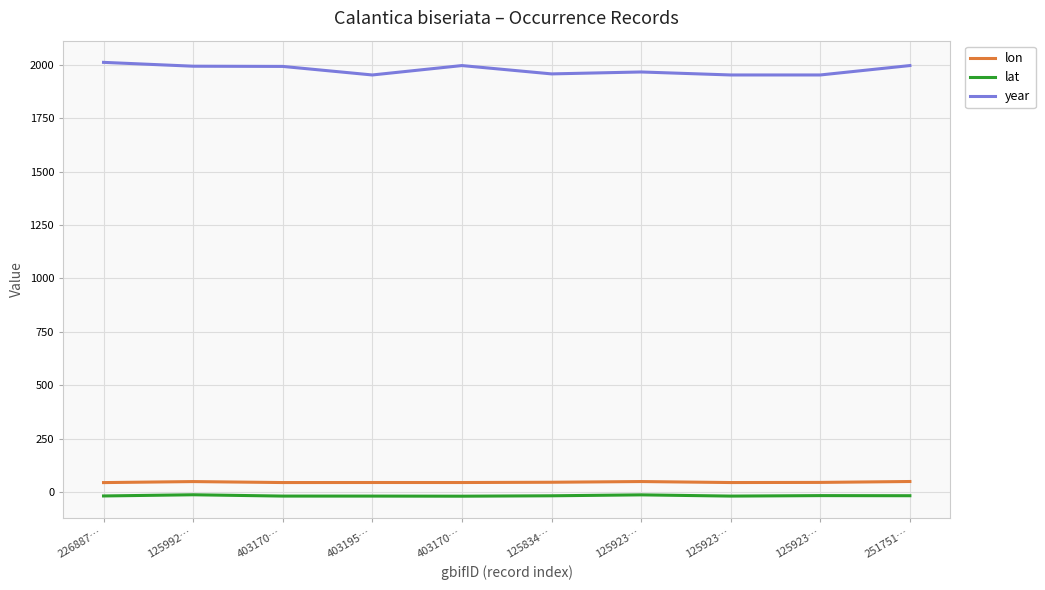

What are all the series names shown in the legend?

lon, lat, year